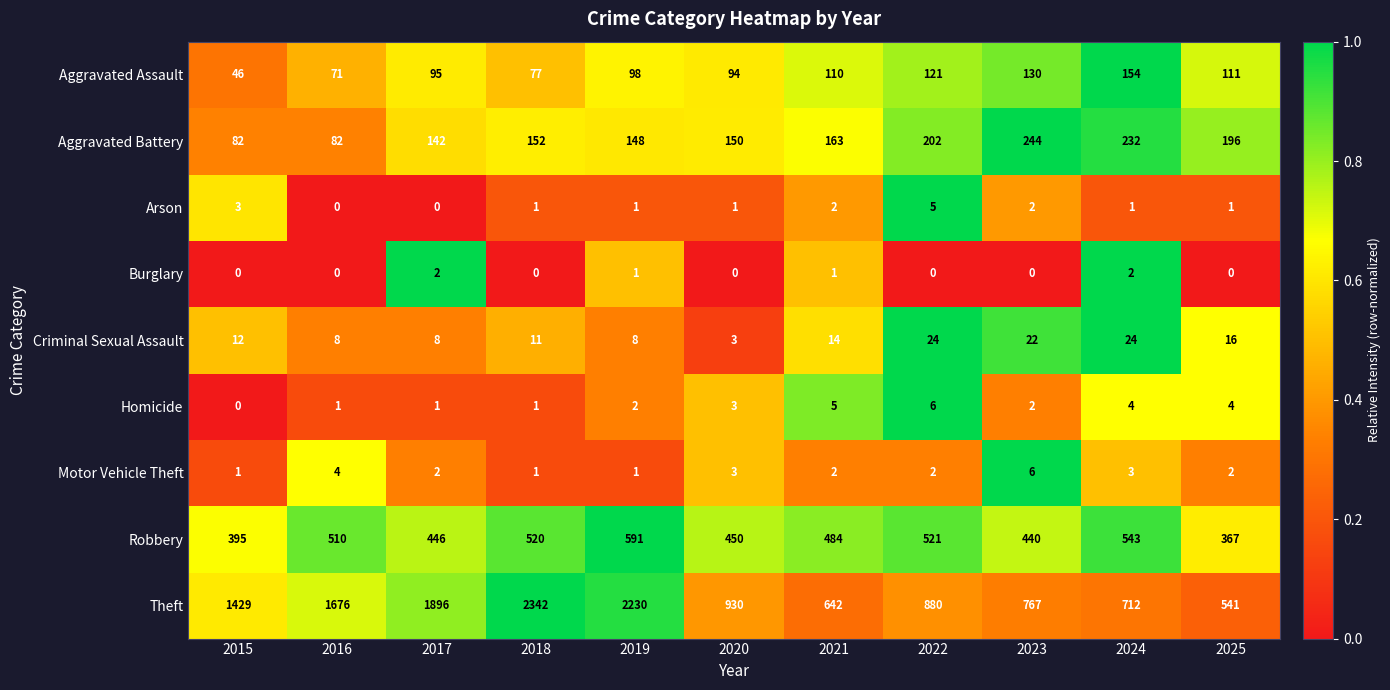

What is the difference between the Robbery values at 2017 and 2016?

64